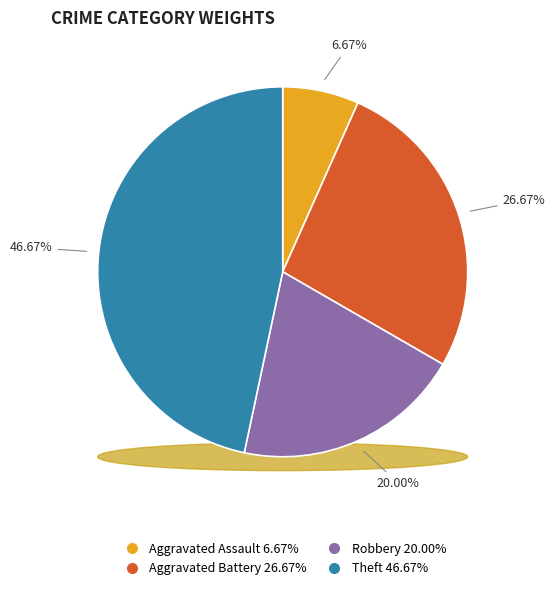

Is there a majority slice in this chart?

No